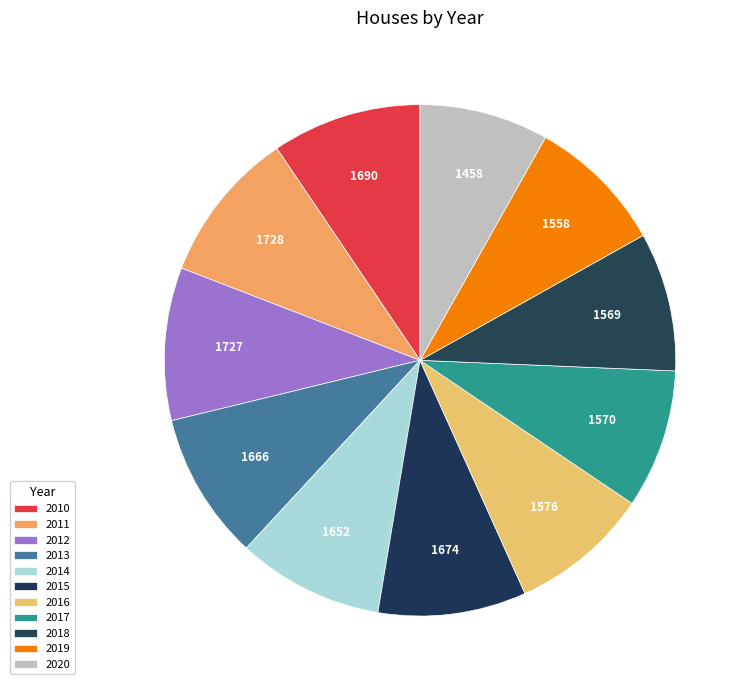

What percentage is the 2020 slice, to the nearest percent?

8%